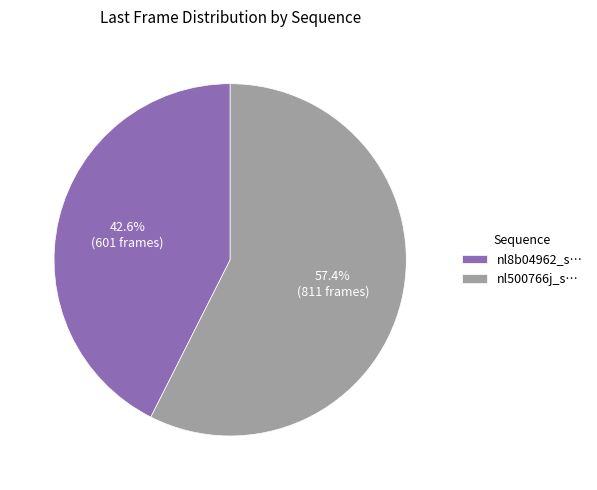

What is the smallest slice in the pie chart?

nl8b04962_s…